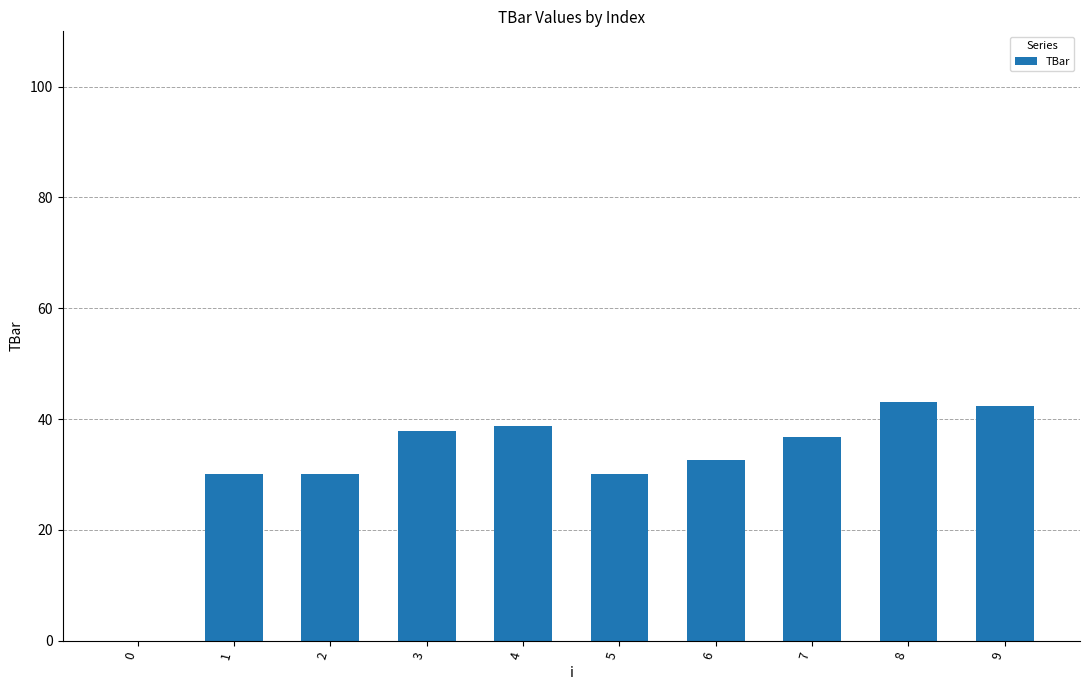

Between 5 and 4, which is larger?

4